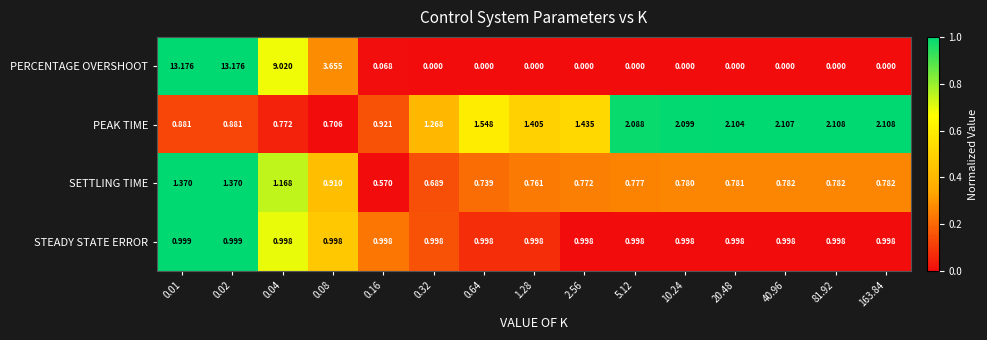

List the series in order of their peak value, highest first.

PERCENTAGE OVERSHOOT, PEAK TIME, SETTLING TIME, STEADY STATE ERROR